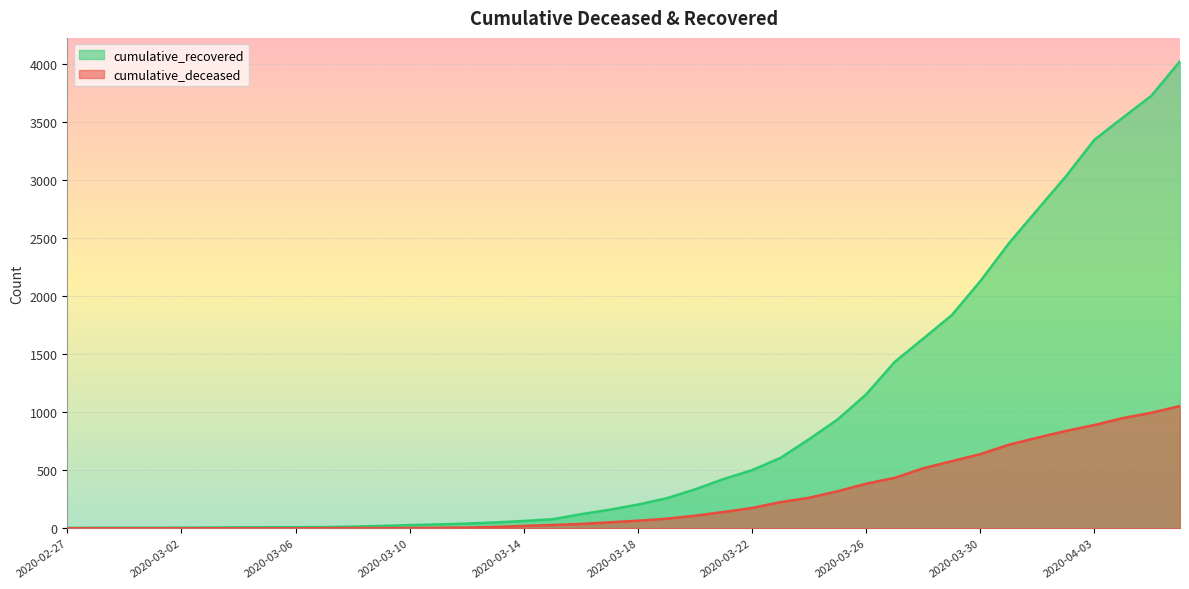

At 2020-03-02, list the series in order from largest to smallest.

cumulative_recovered, cumulative_deceased